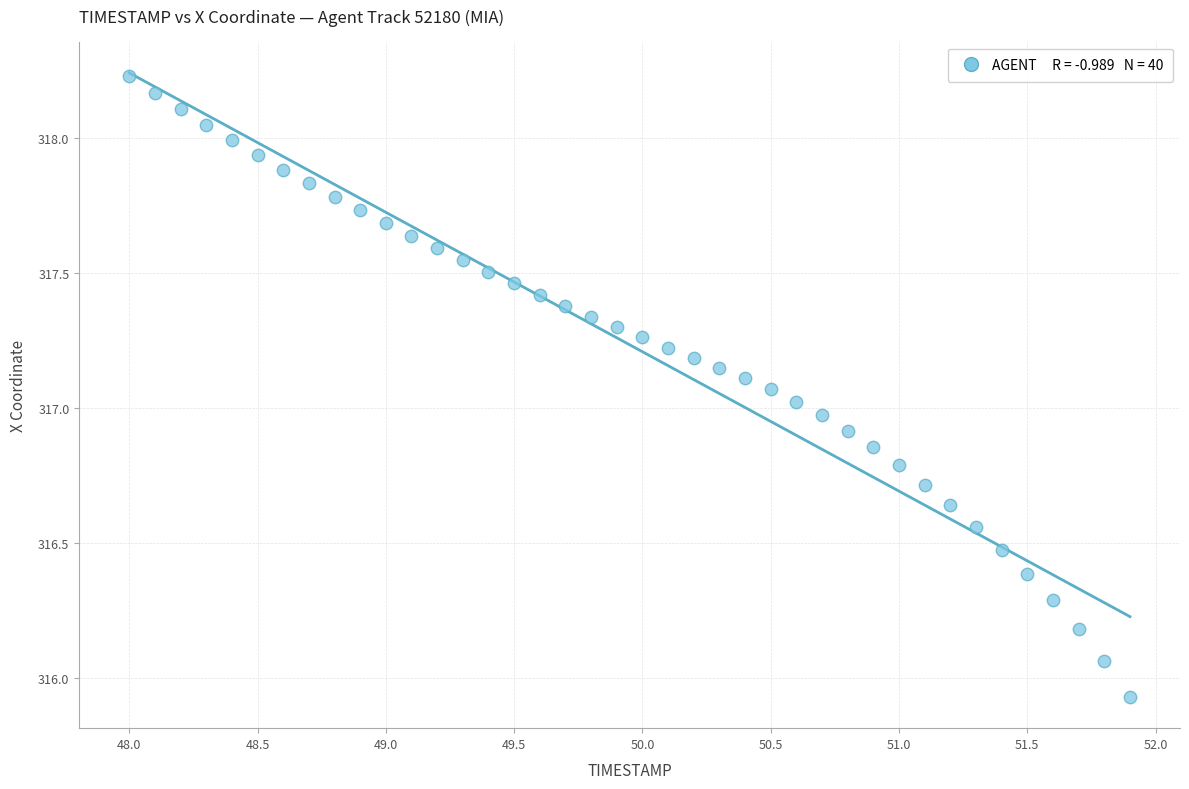

What is the range of Y values (max minus min)?

2.3